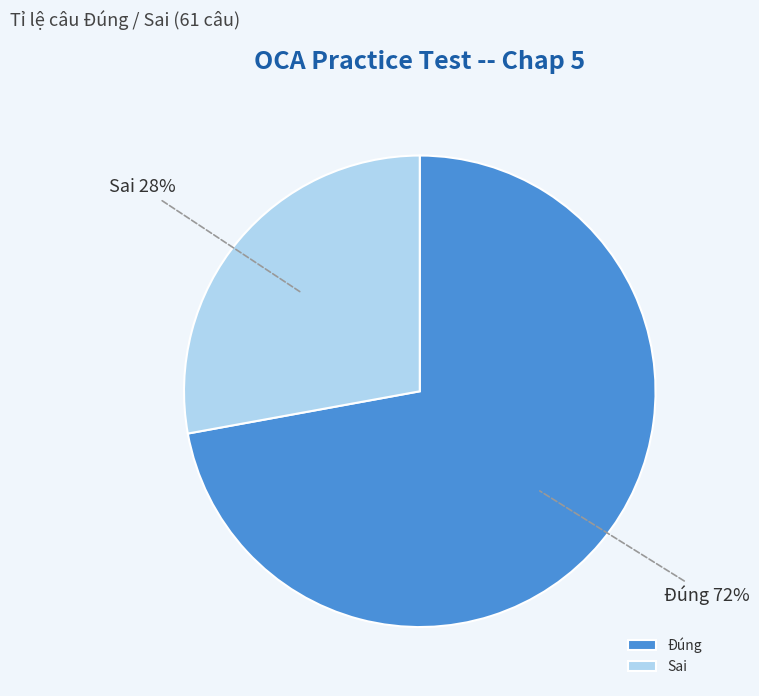

Do Đúng and Sai together represent more than half of the pie?

Yes